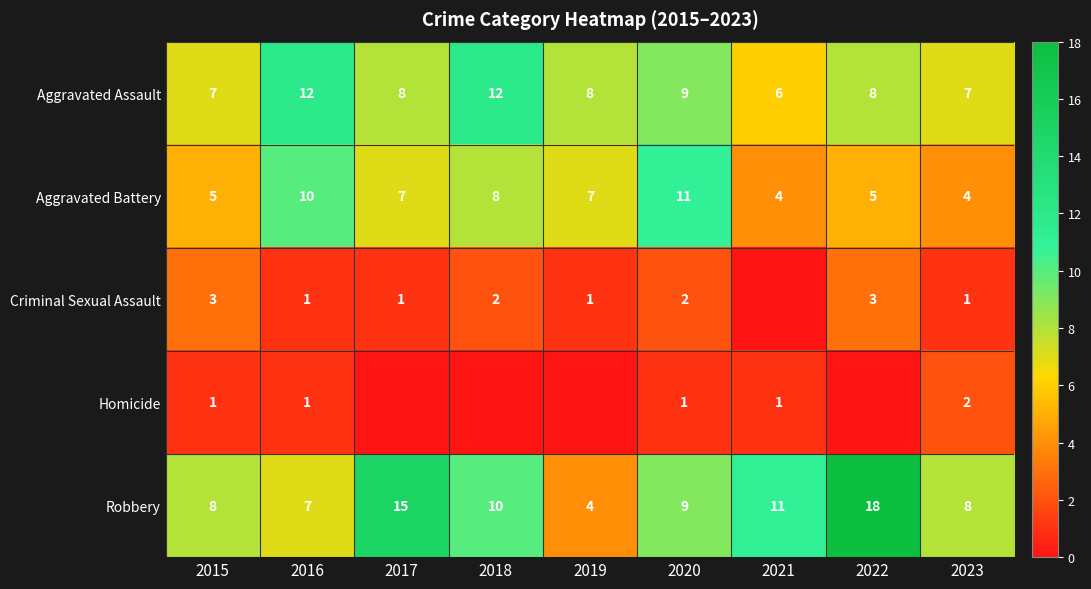

Is the value of Robbery at 2015 greater than the value of Aggravated Battery at 2017?

Yes